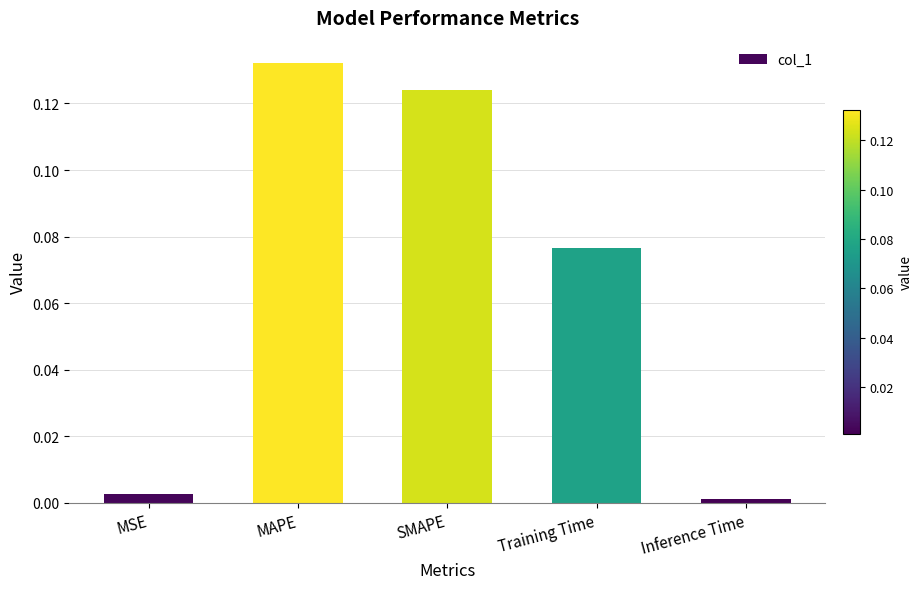

What is the sum of all values?

0.3